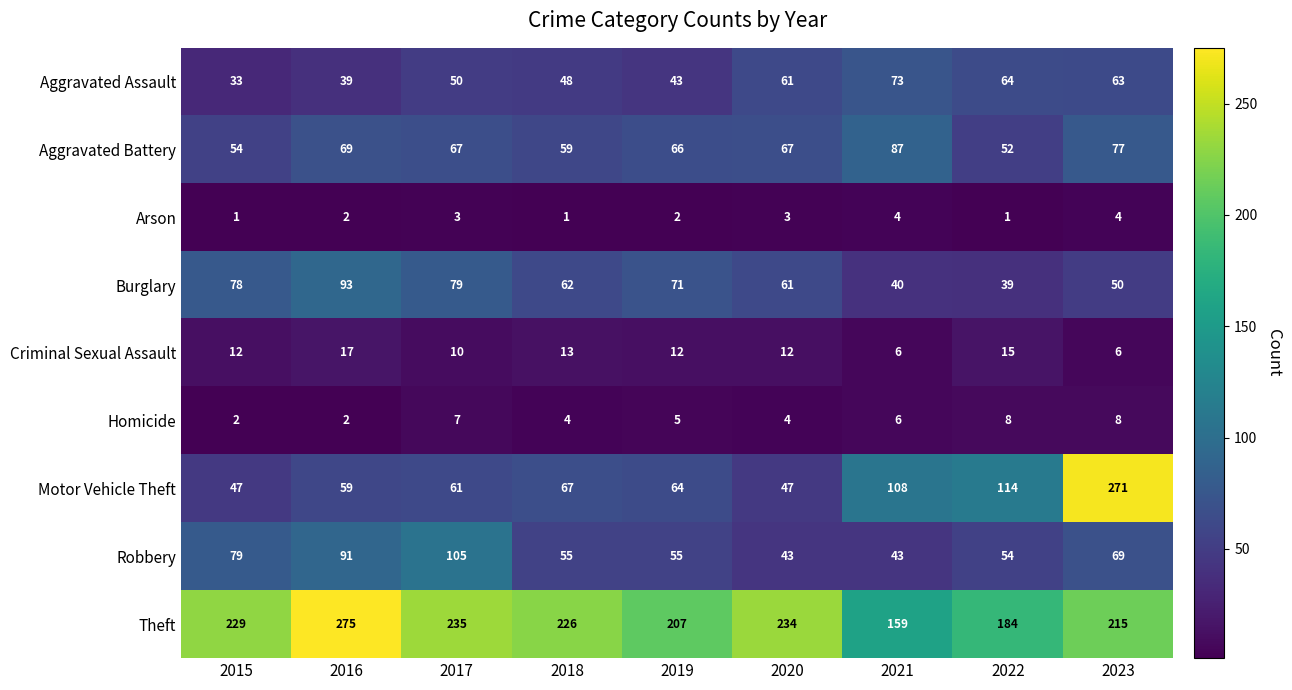

What is the difference between the second highest and minimum values in the Homicide series?

6